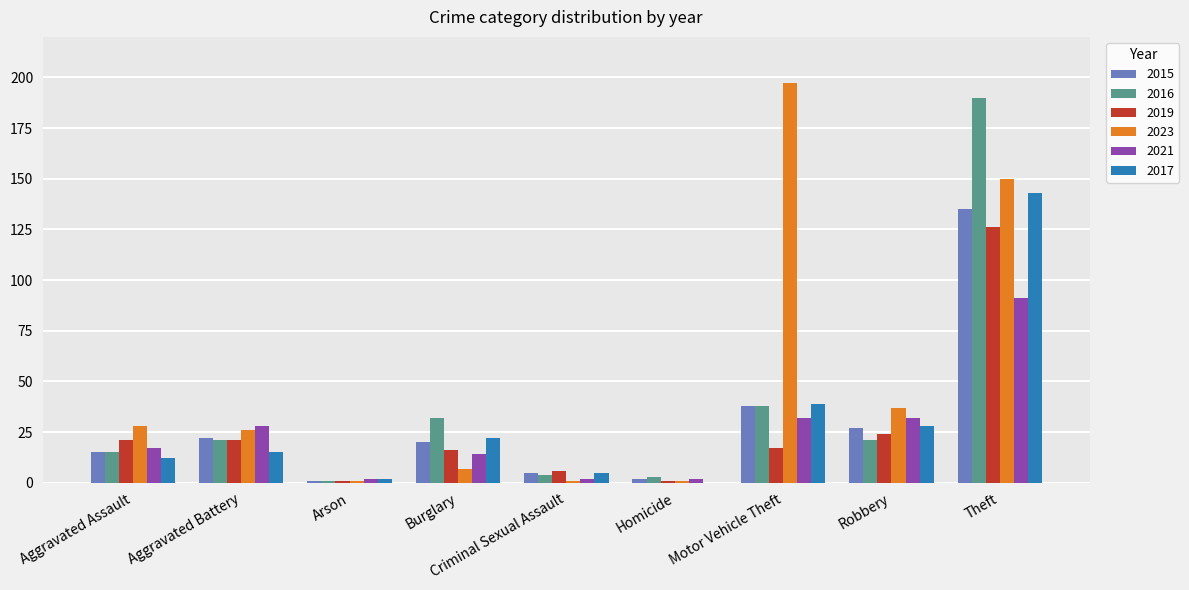

What is the highest value of the 2021 series?

91